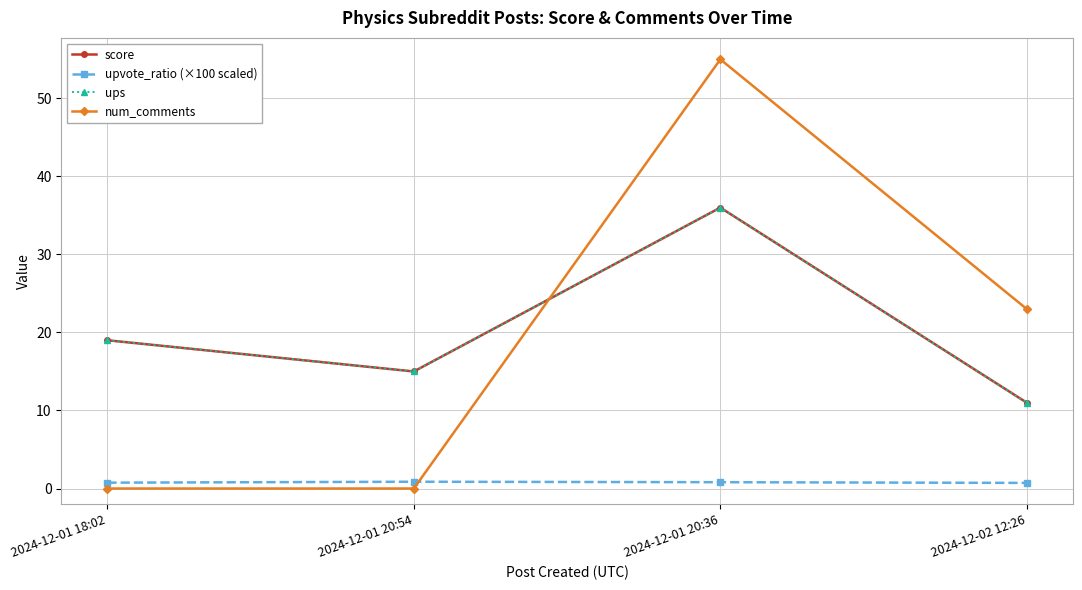

Which label corresponds to the smallest value in the chart?

2024-12-01 18:02